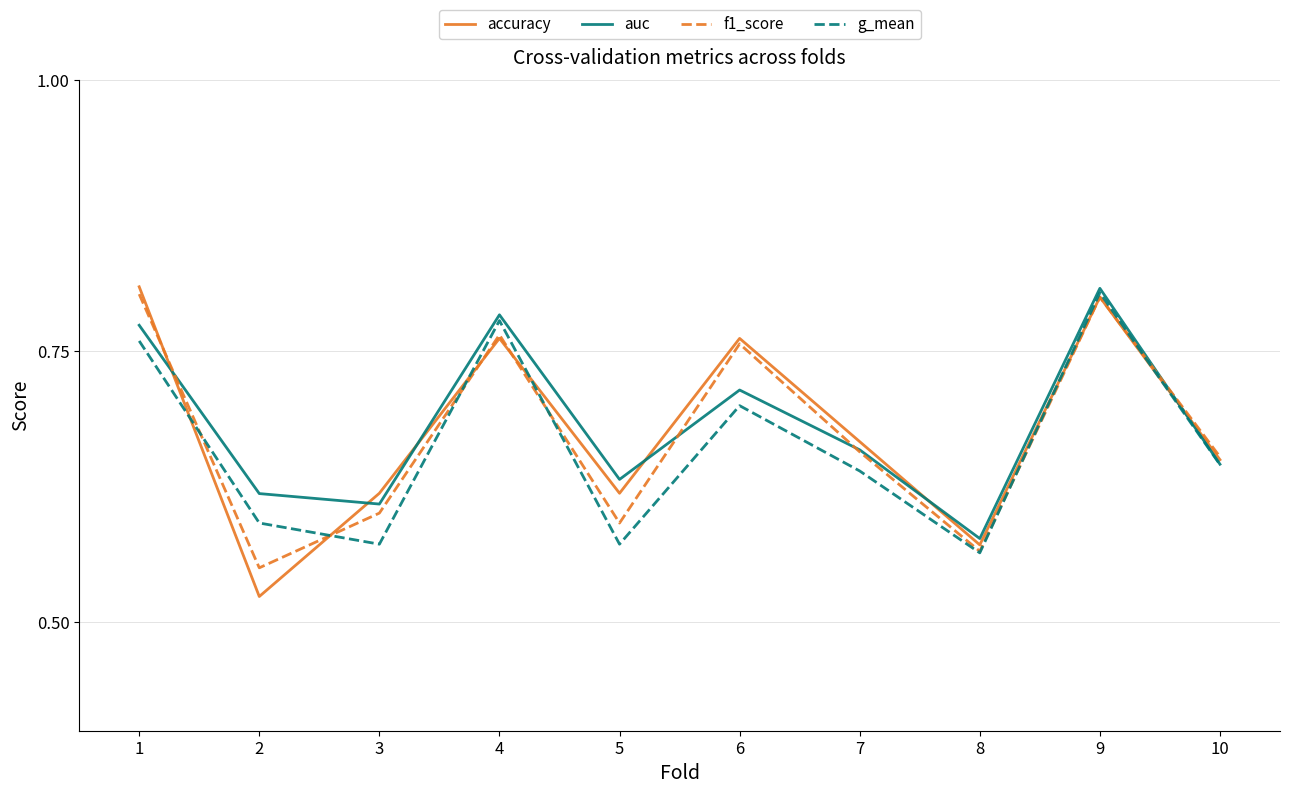

Where is f1_score nearest to the value 0?

2